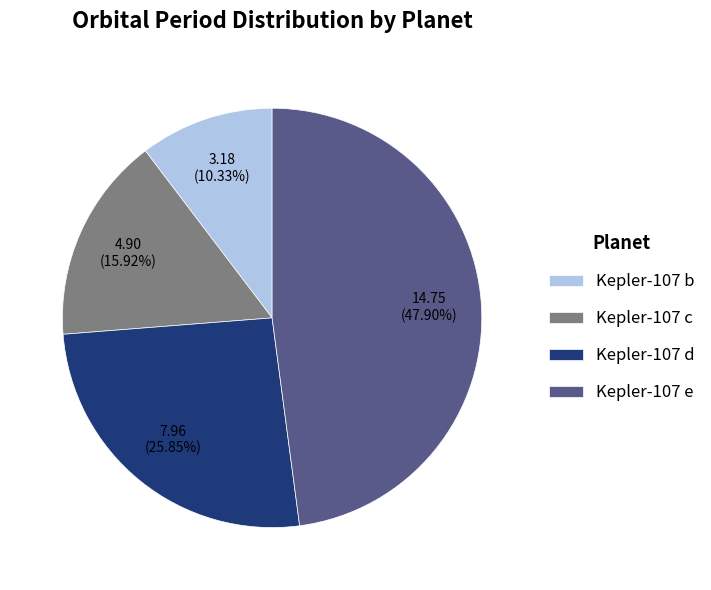

To the nearest percent, what is the difference between the Kepler-107 b and Kepler-107 c slice percentages?

6%